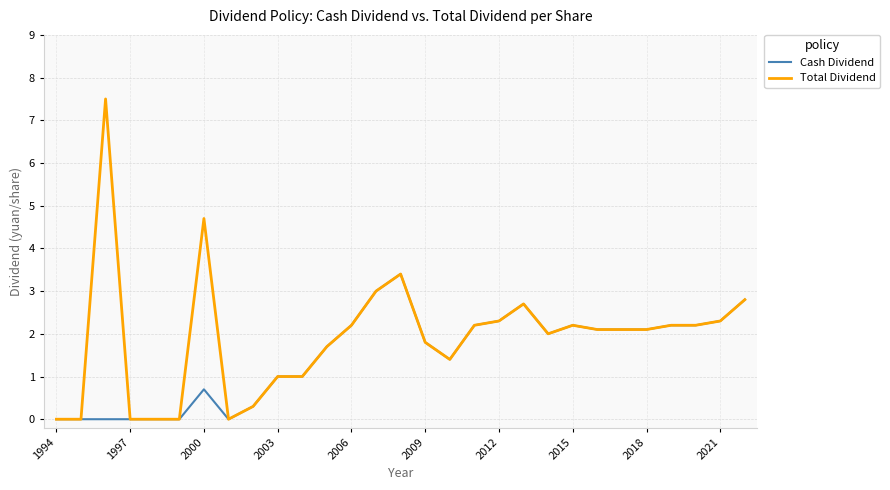

Does the chart have visible grid lines?

Yes